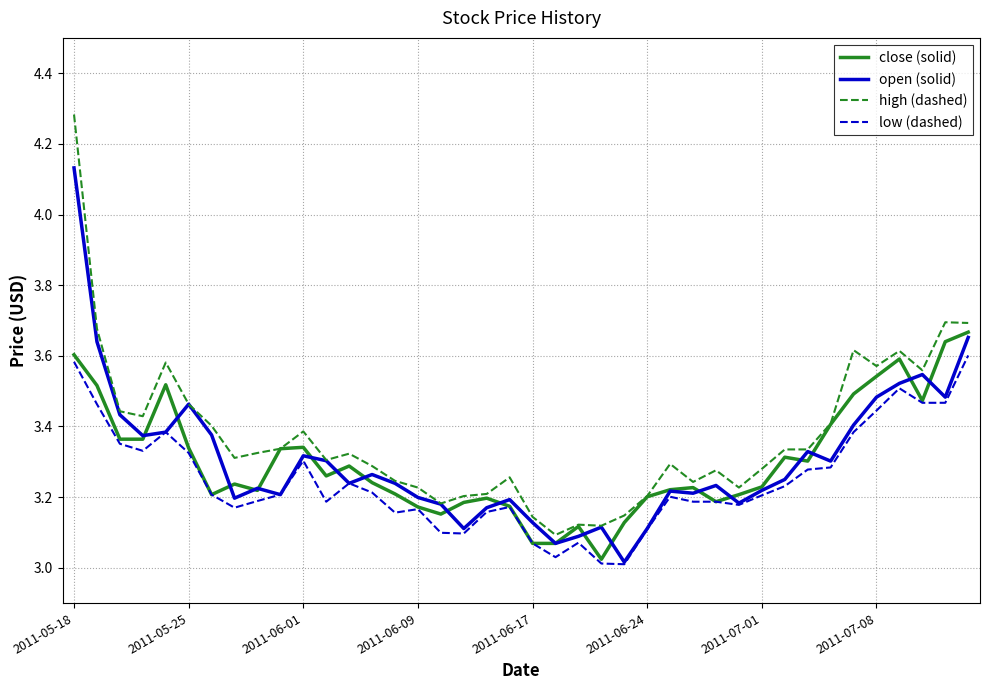

True or false: high (dashed) and low (dashed) cross at least once.

False